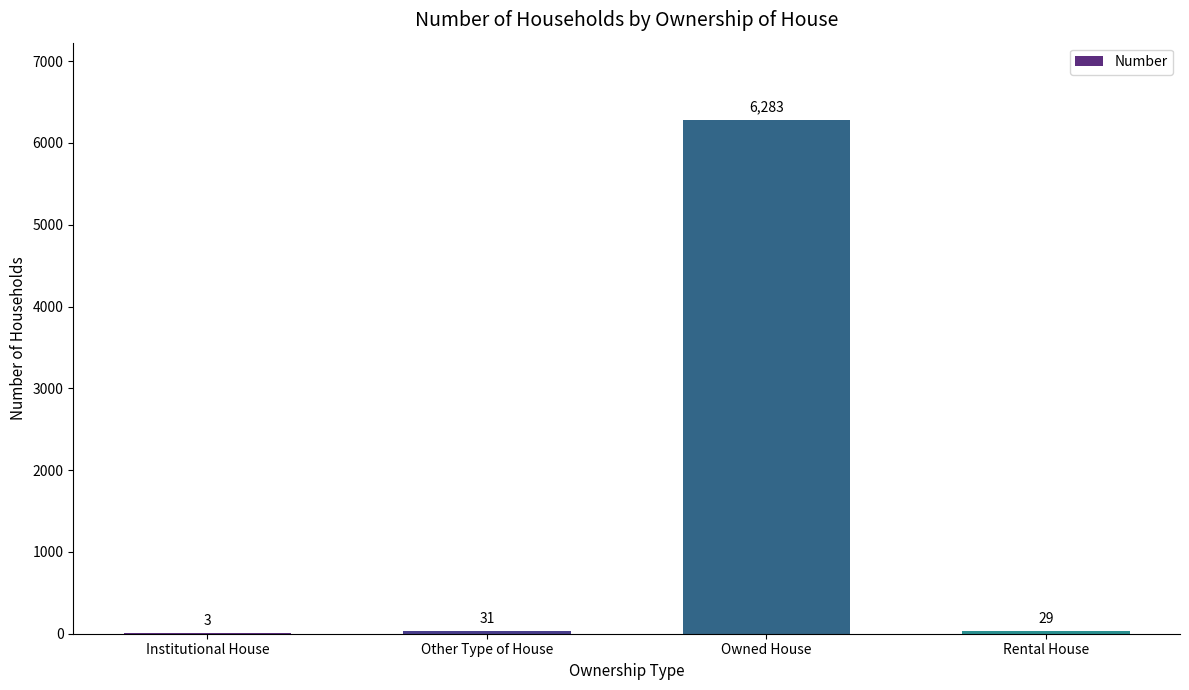

What is the sum of all values?

6346